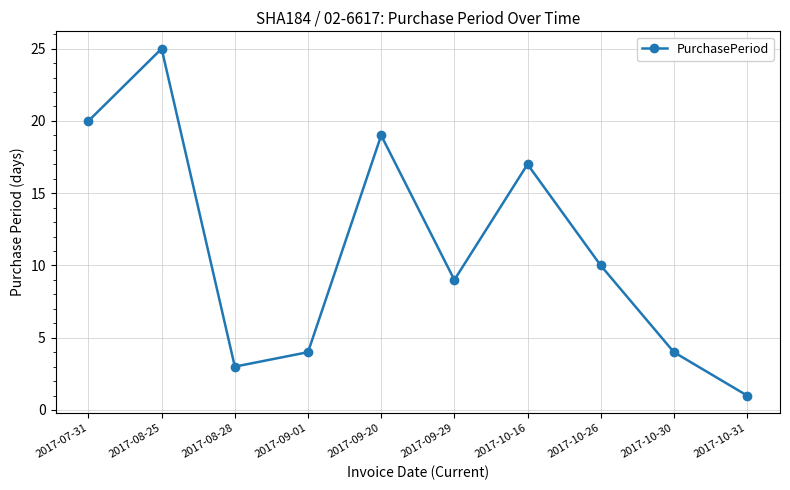

The chart shows a value of 1 at 2017-10-30. True or false?

False